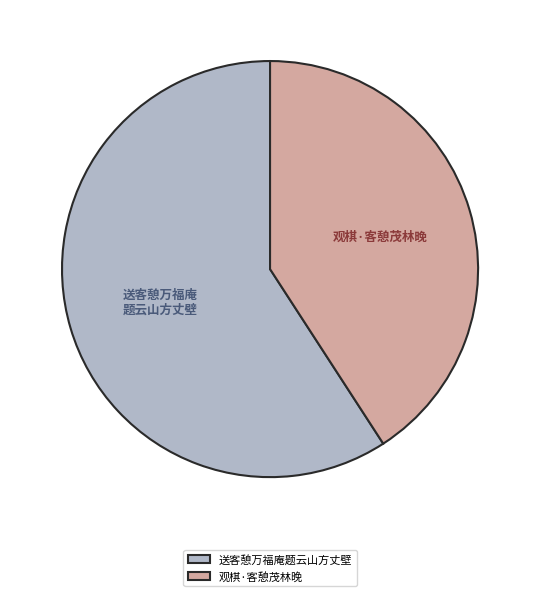

Rank the categories by value from highest to lowest.

送客憩万福庵题云山方丈壁, 观棋·客憩茂林晚